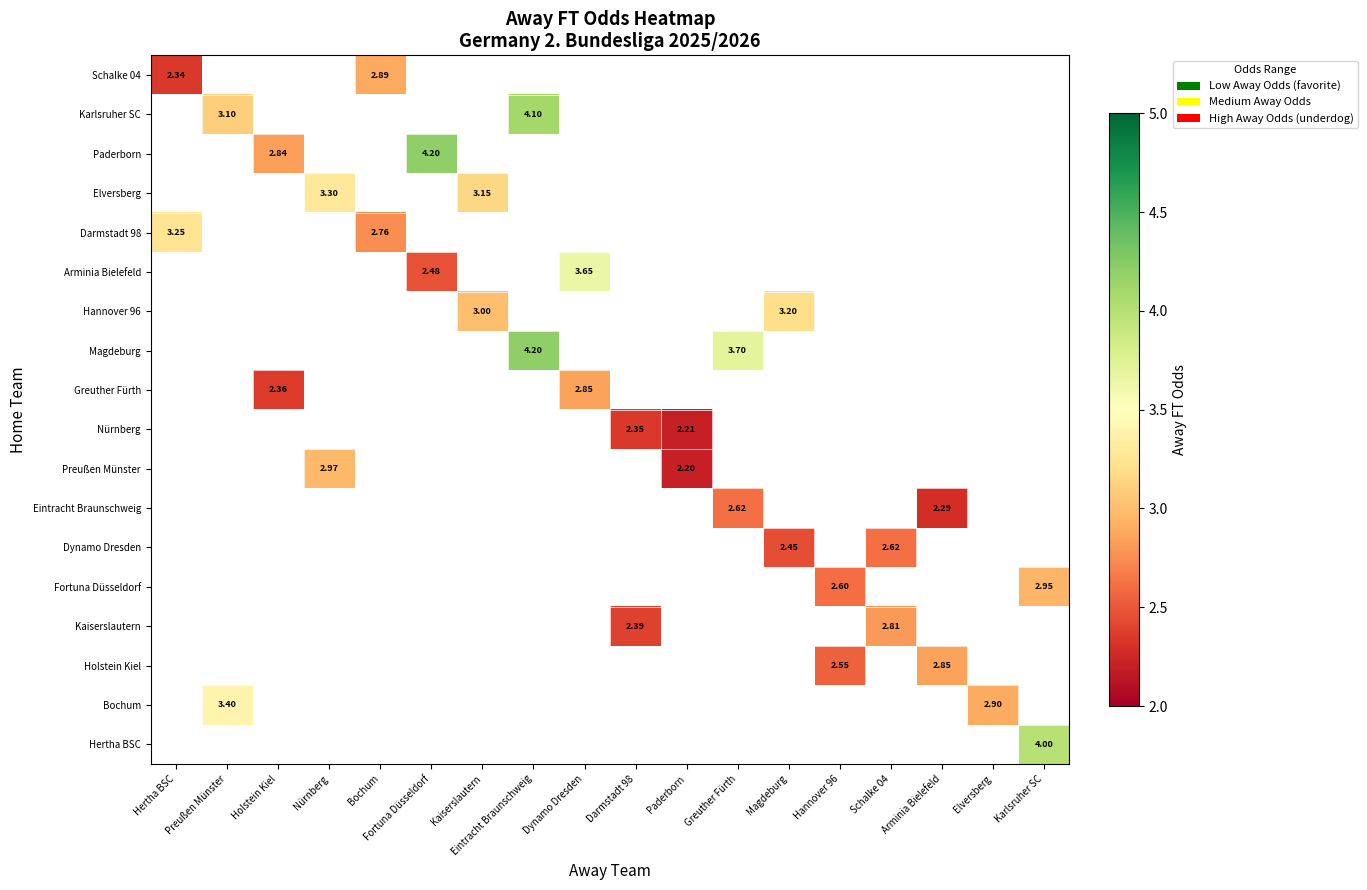

Between Holstein Kiel and Fortuna Düsseldorf, which is larger?

Fortuna Düsseldorf